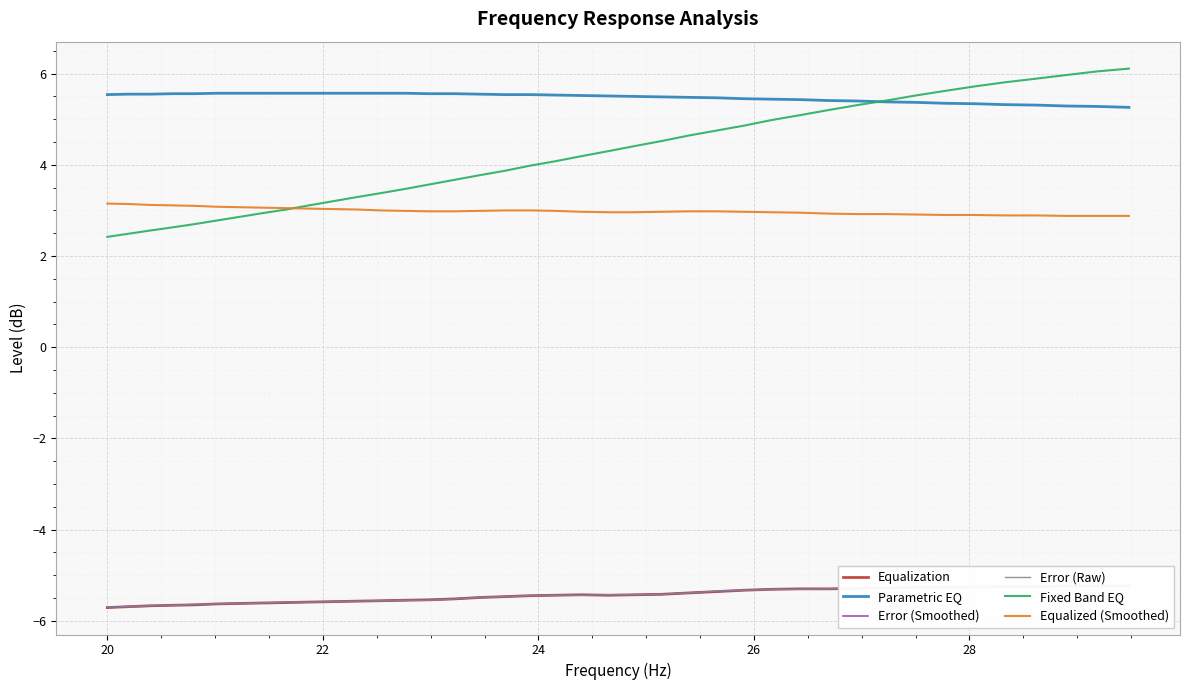

What is the lowest value of the Fixed Band EQ series?

2.4